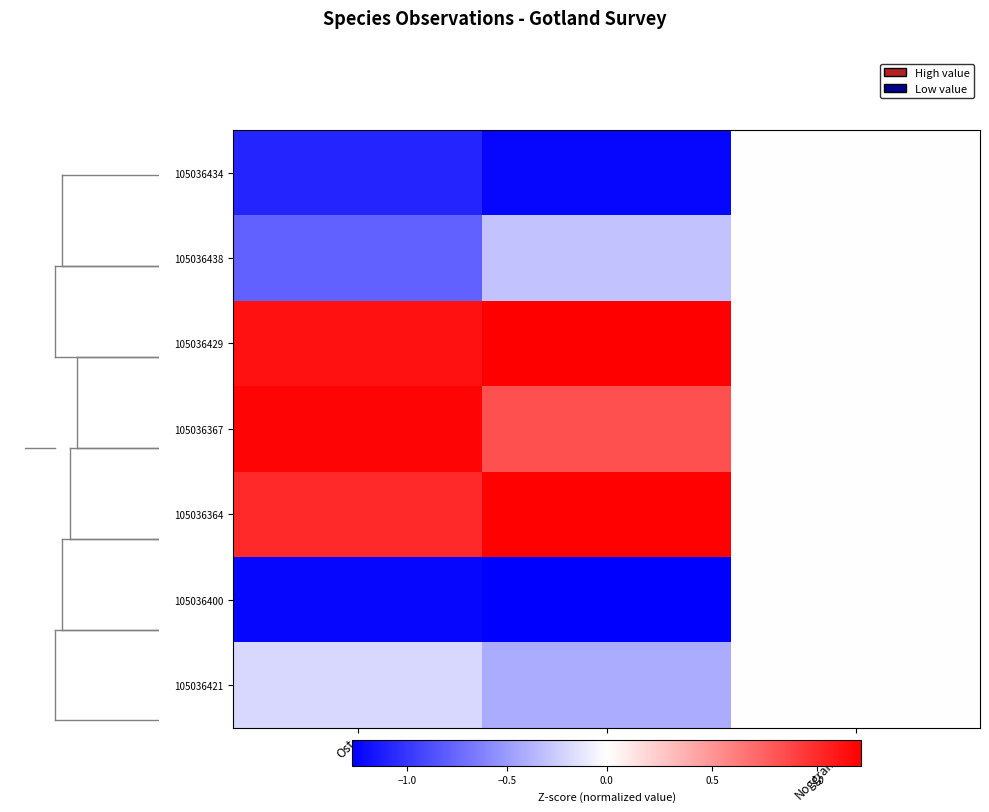

List the series in order of their peak value, highest first.

105036429, 105036364, 105036367, 105036434, 105036438, 105036400, 105036421